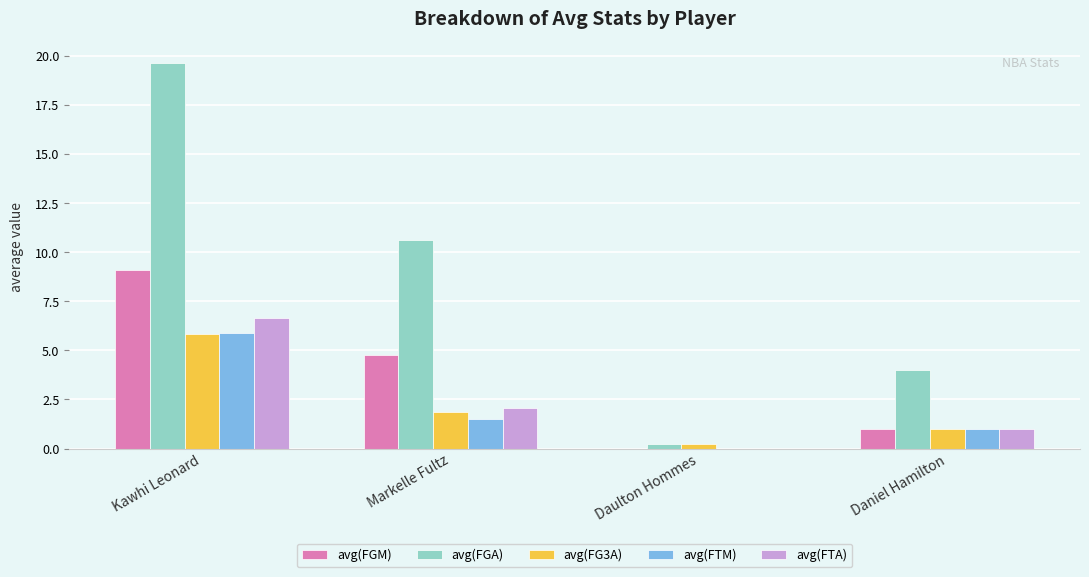

How many distinct data groups are displayed?

5